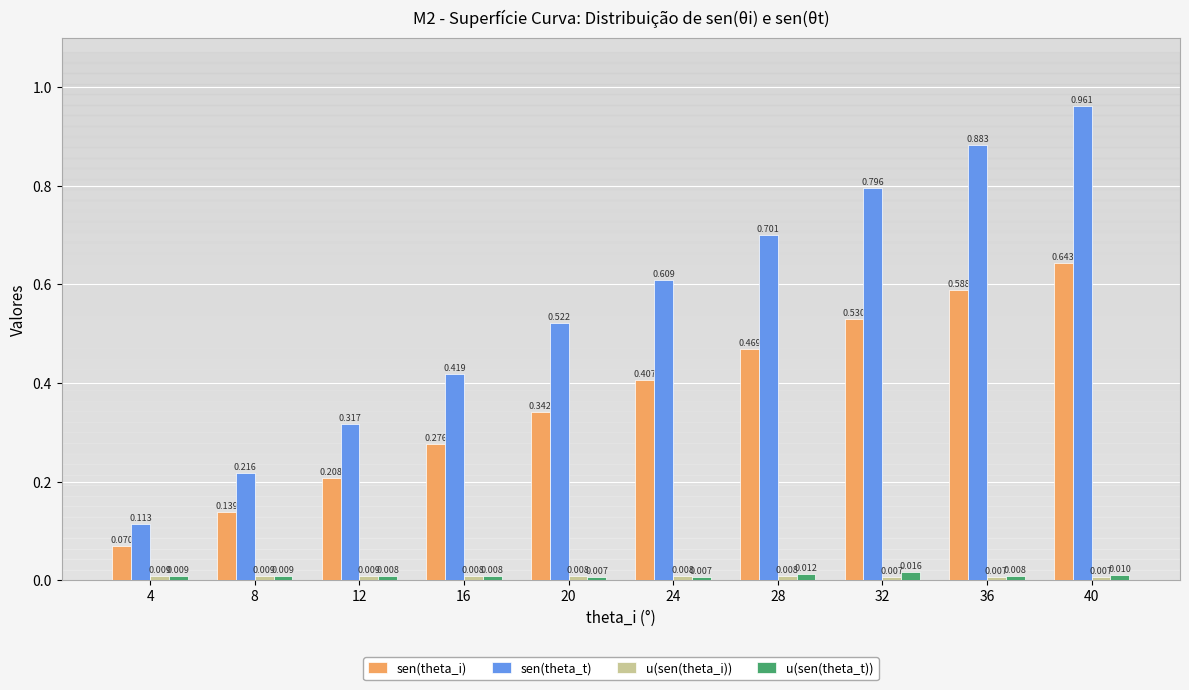

Is the value of u(sen(theta_t)) at 16 greater than the value of sen(theta_i) at 8?

No